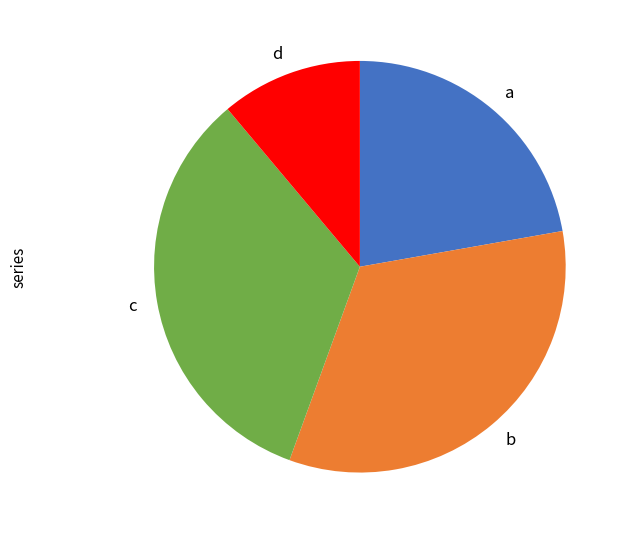

Is the sum of c and b greater than half?

Yes